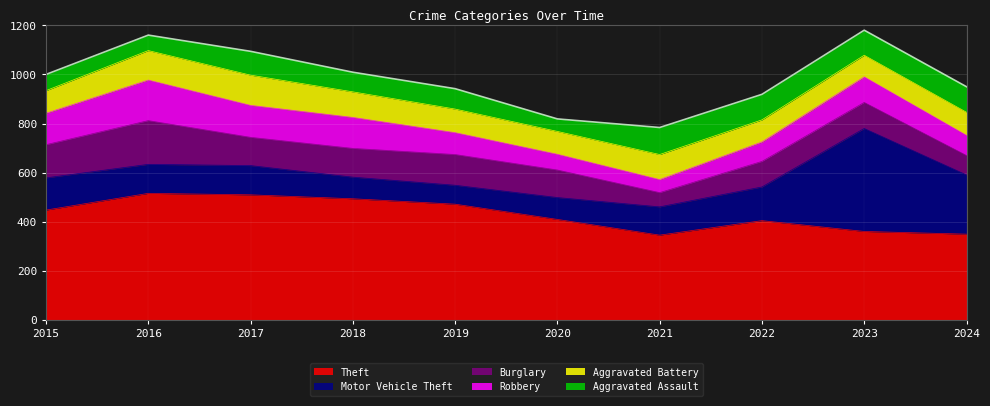

Is it true that Theft equals 819 at 2016?

False